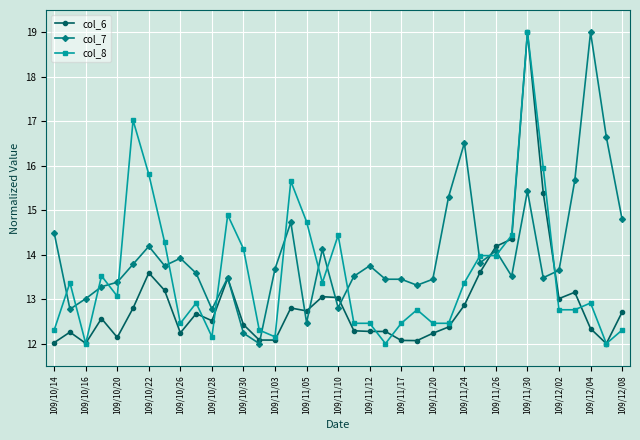

What is the maximum value shown in the chart?

19.0